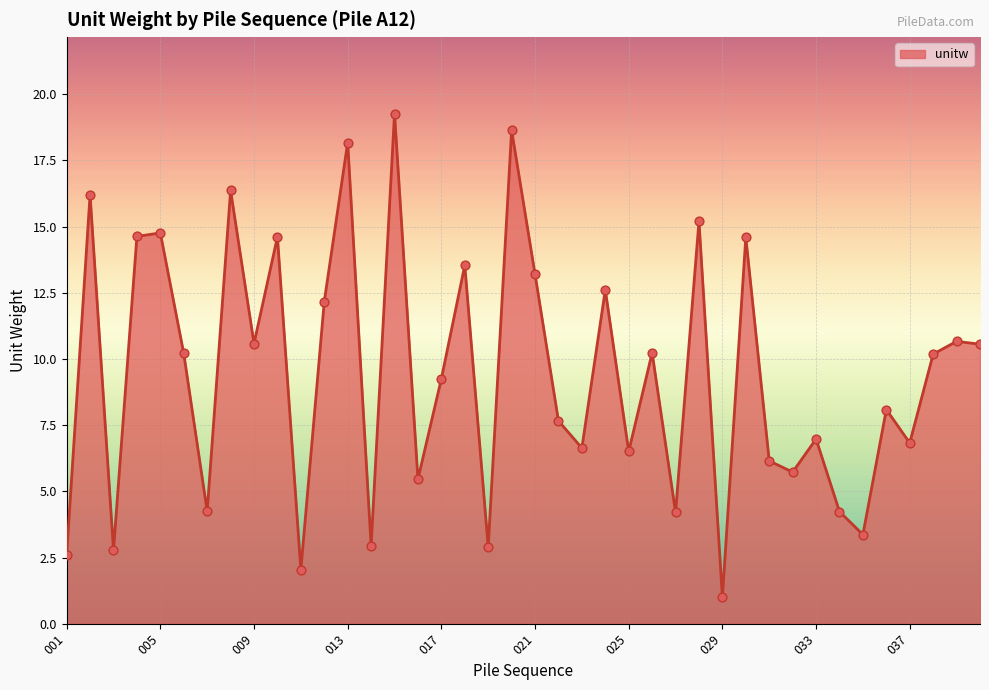

What is the greatest value displayed?

19.3